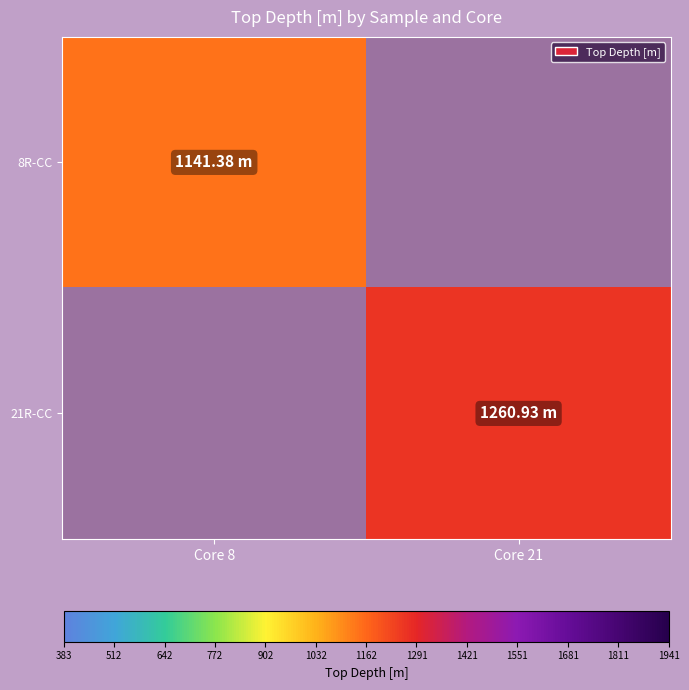

What is the greatest value displayed?

1260.9